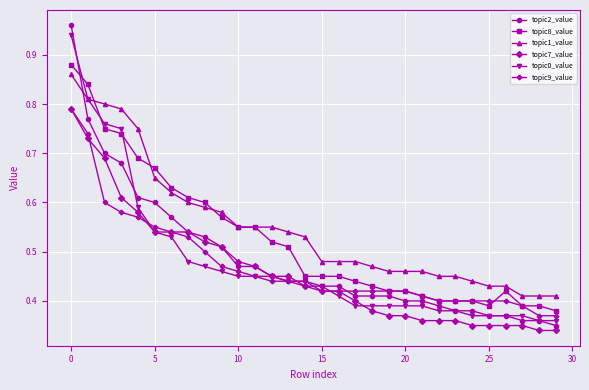

Which series has the widest spread of values?

topic2_value